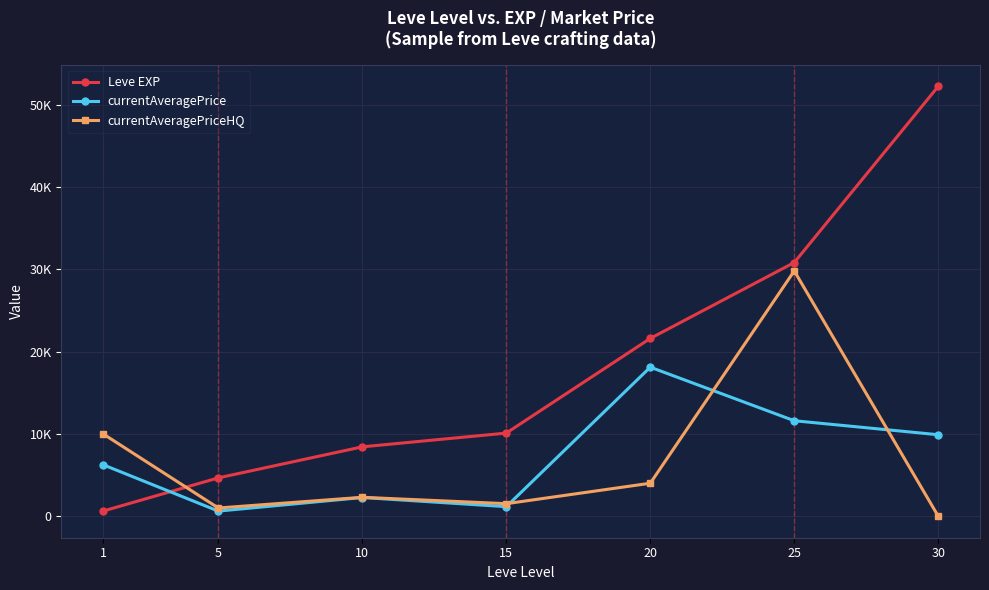

Reading left to right, what are all the values shown in this chart?

Leve EXP: 630.0	4660.0	8430.0	10100.0	21600.0	30820.0	52220.0
currentAveragePrice: 6250.0	622.0	2274.6	1161.9	18105.3	11600.2	9900.0
currentAveragePriceHQ: 10000.0	1000.0	2300.0	1524.0	4008.5	29800.0	0.0